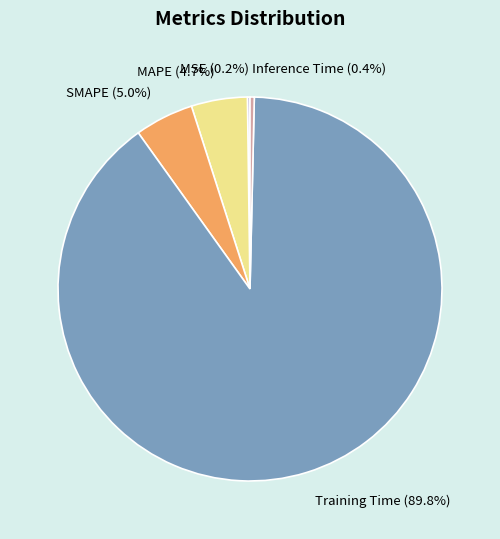

What is the total percentage of MAPE and SMAPE?

9.7%